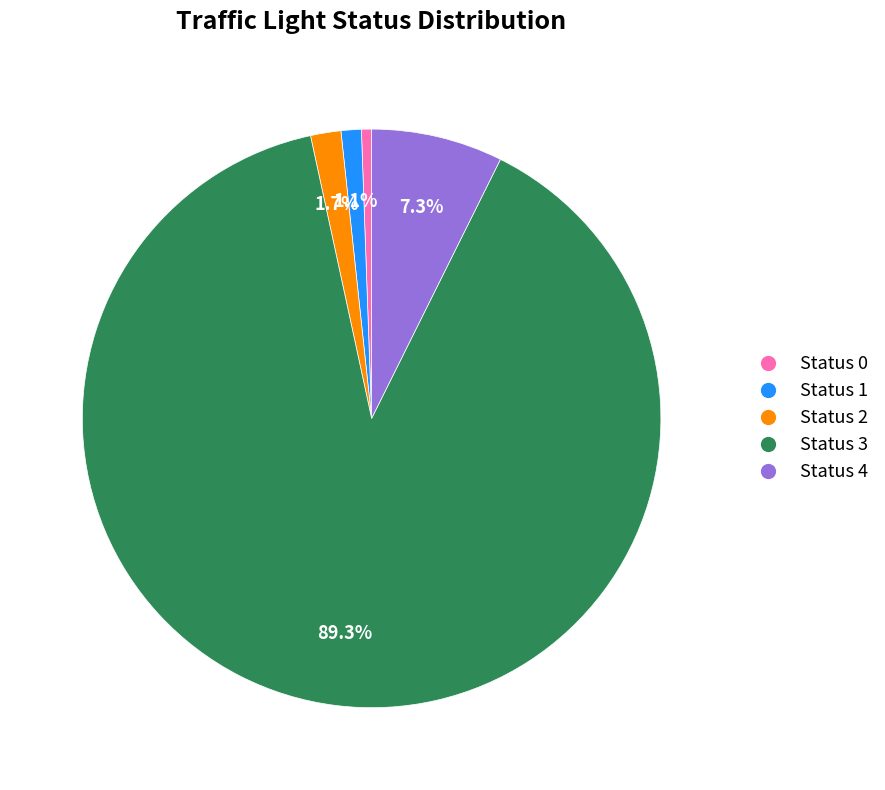

Do Status 1 and Status 0 together represent more than half of the pie?

No